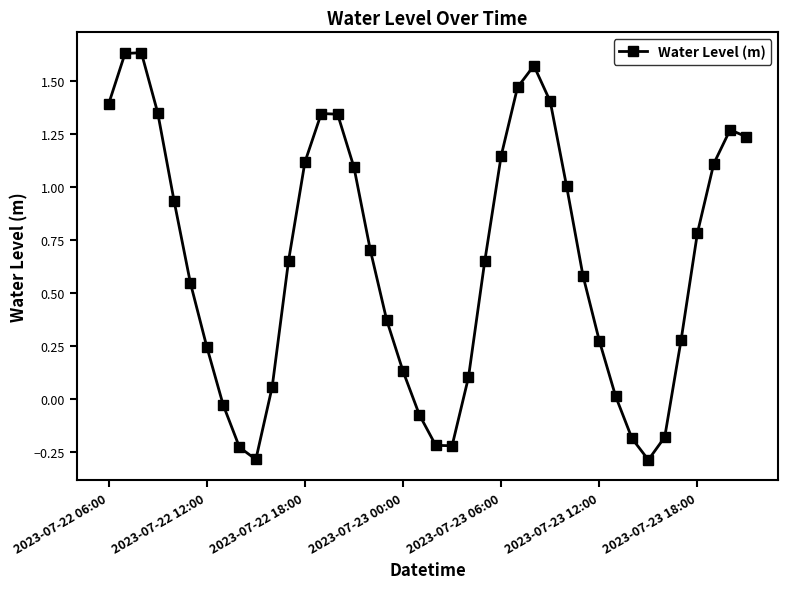

What is the minimum value shown in the chart?

-0.3